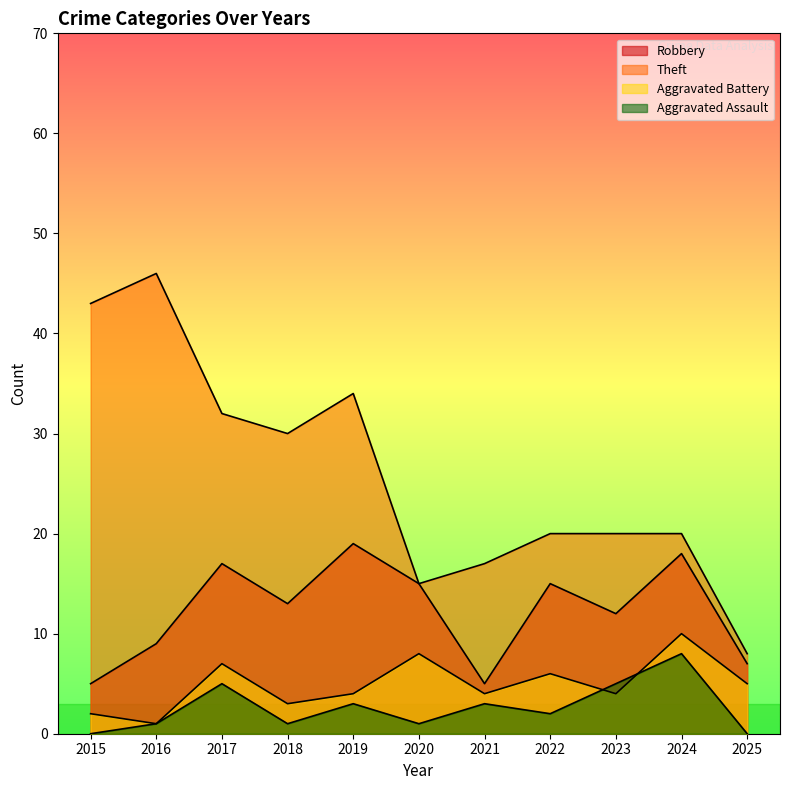

What is the difference between the Robbery values at 2020 and 2015?

10